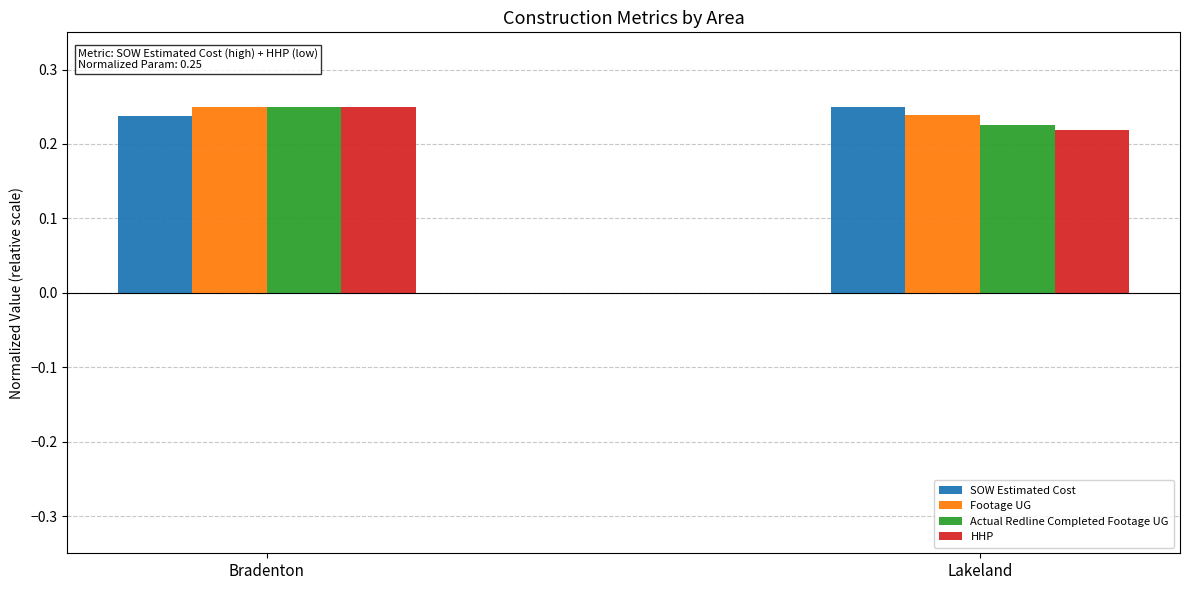

The value of Actual Redline Completed Footage UG at Lakeland is 0.3. True or false?

False